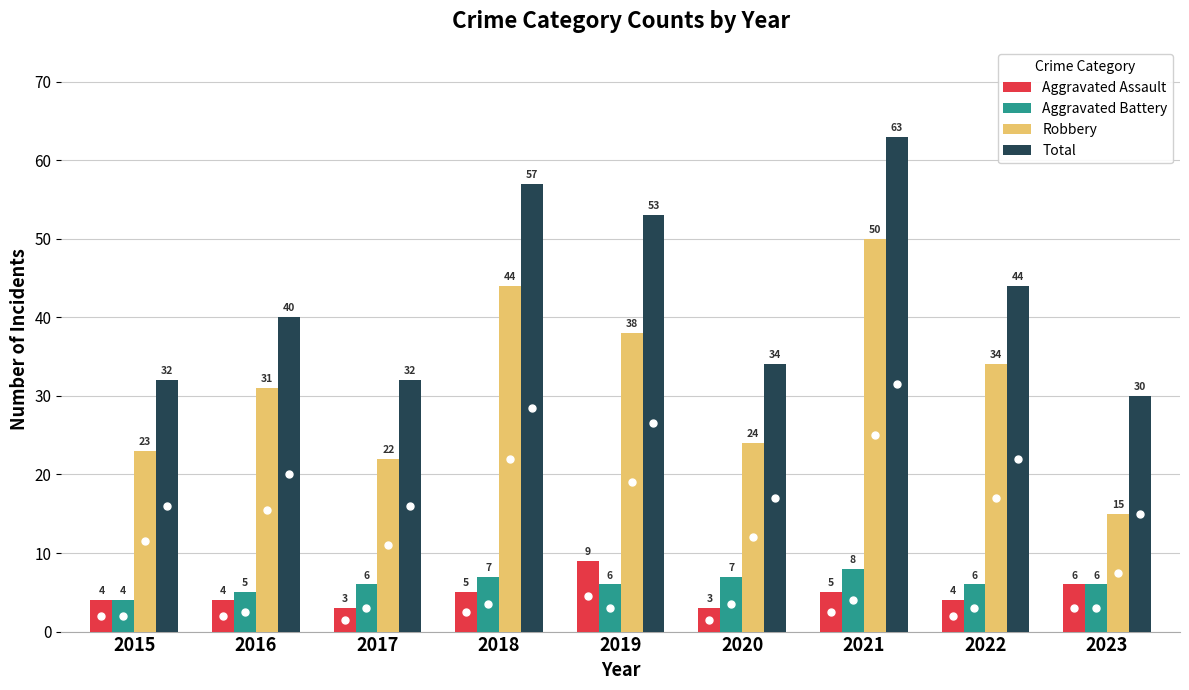

How many Aggravated Battery values are between 6 and 7?

6